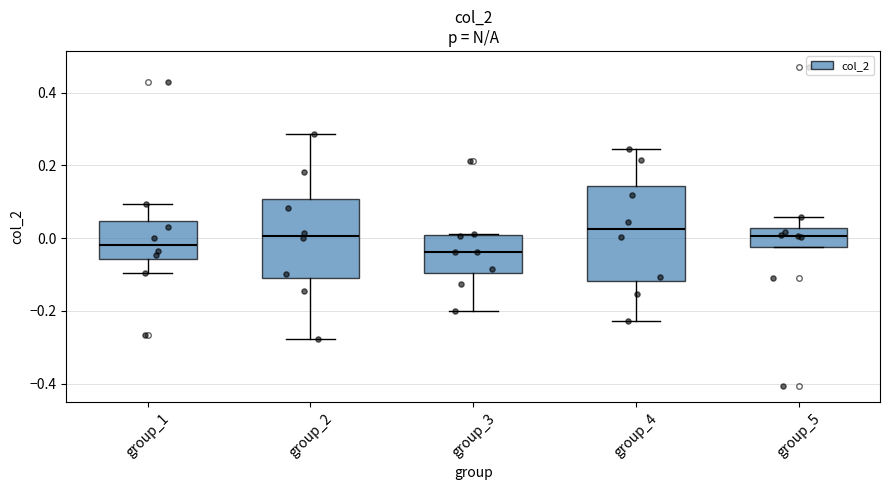

Which box is the tallest, from its lower edge to its upper edge?

group_4